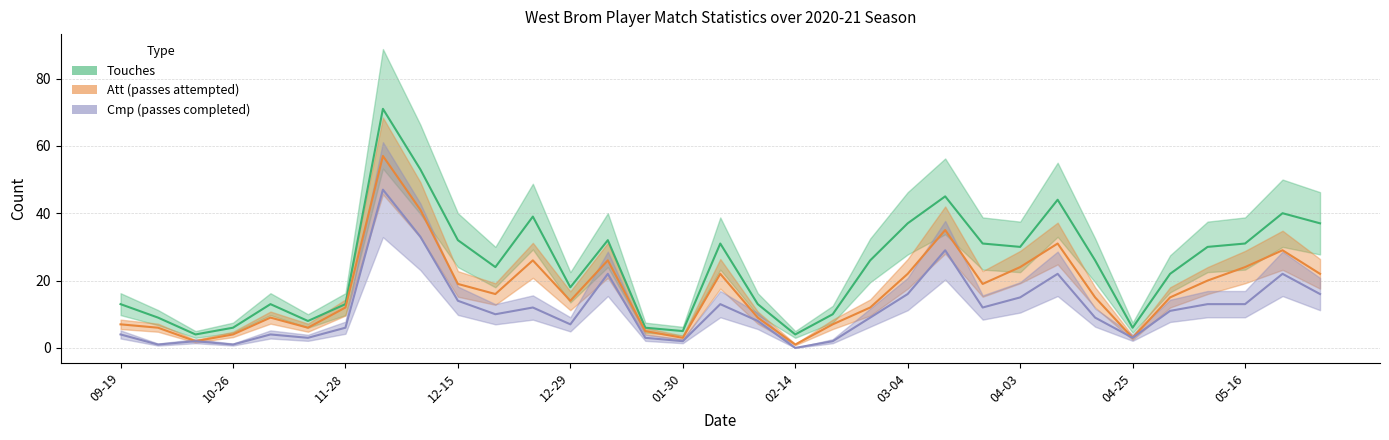

Reading left to right, what are all the values shown in this chart?

Touches: 13	9	4	6	13	8	13	71	53	32	24	39	18	32	6	5	31	13	4	10	26	37	45	31	30	44	26	6	22	30	31	40	37
Att: 7	6	2	4	9	6	12	57	41	19	16	26	14	26	5	3	22	9	1	7	12	22	35	19	24	31	15	3	15	20	24	29	22
Cmp: 4	1	2	1	4	3	6	47	33	14	10	12	7	22	3	2	13	8	0	2	9	16	29	12	15	22	9	3	11	13	13	22	16